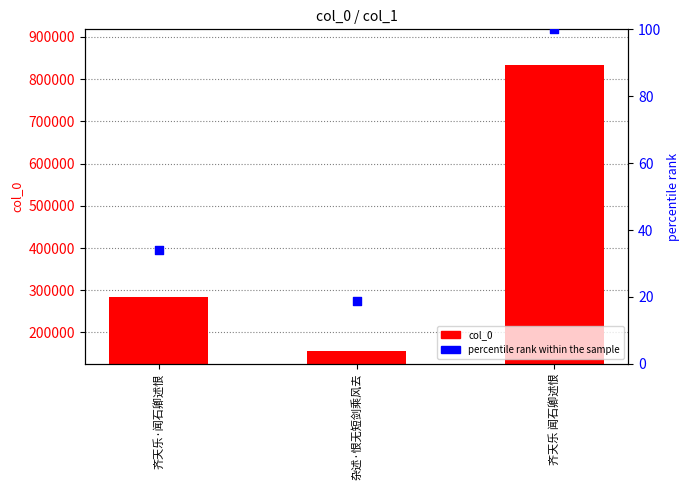

What are all the series names shown in the legend?

col_0, percentile rank within the sample